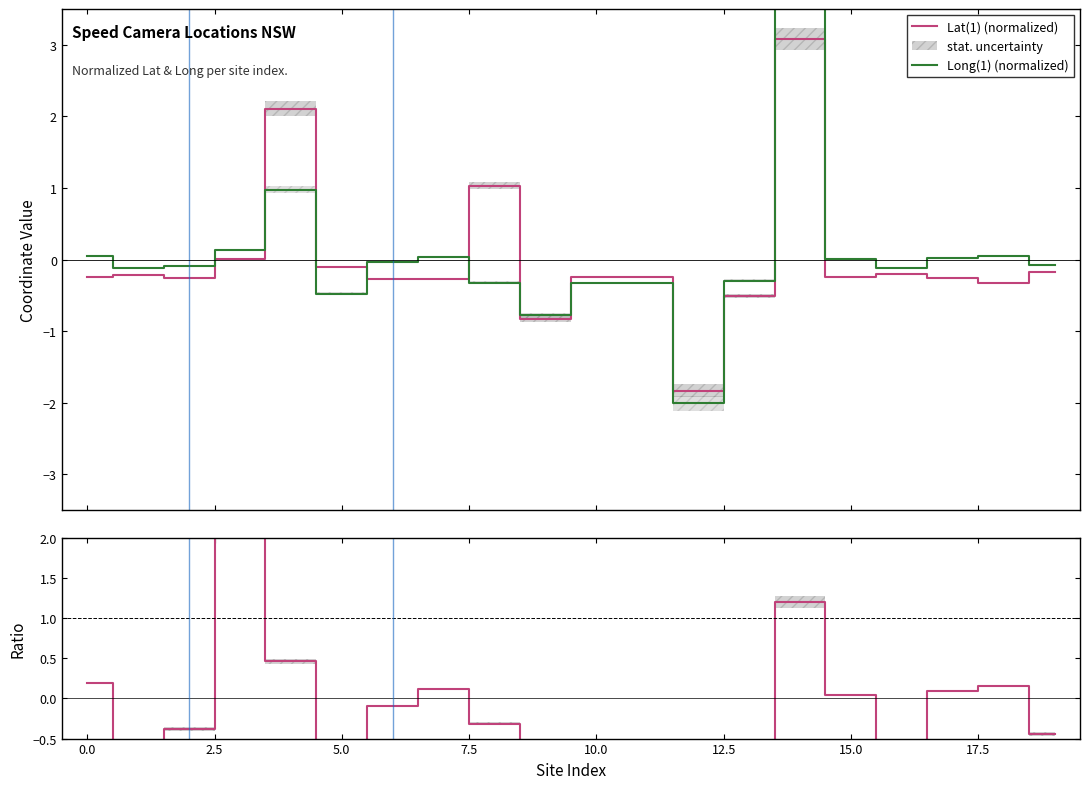

Does the chart display data point markers on the line(s)?

No